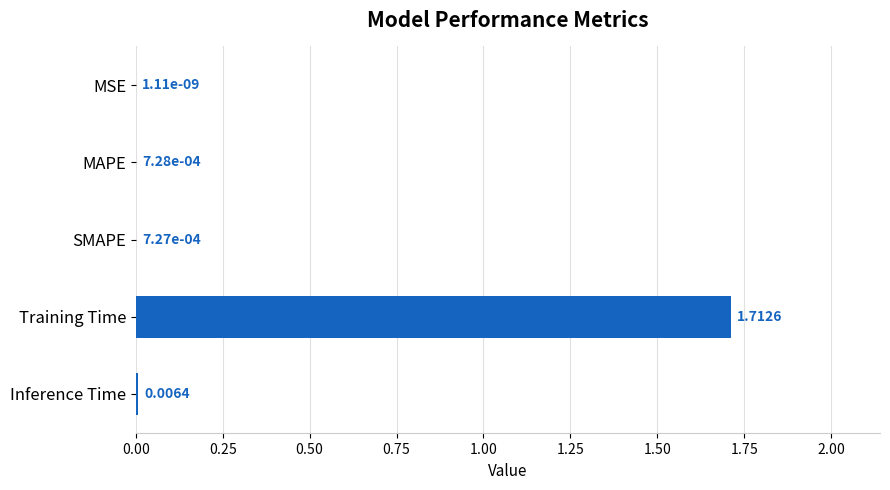

Where is the data nearest to the value 0?

MSE